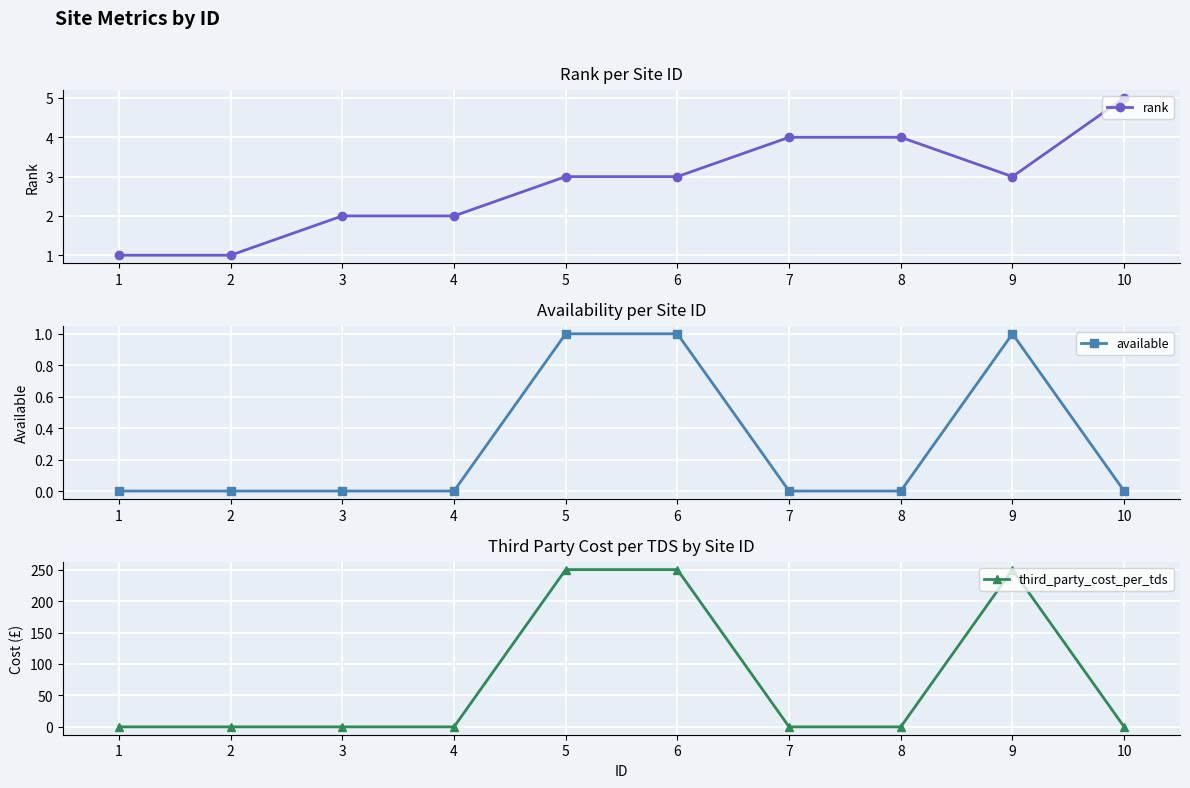

Which series has the largest total across all categories?

third_party_cost_per_tds